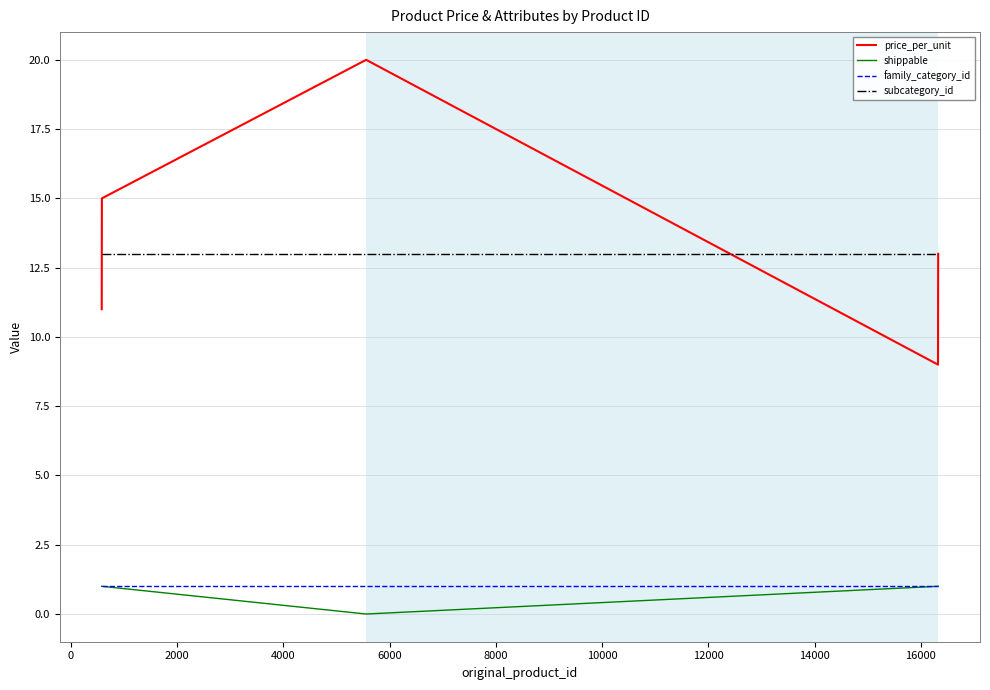

Which series has the widest spread of values?

price_per_unit